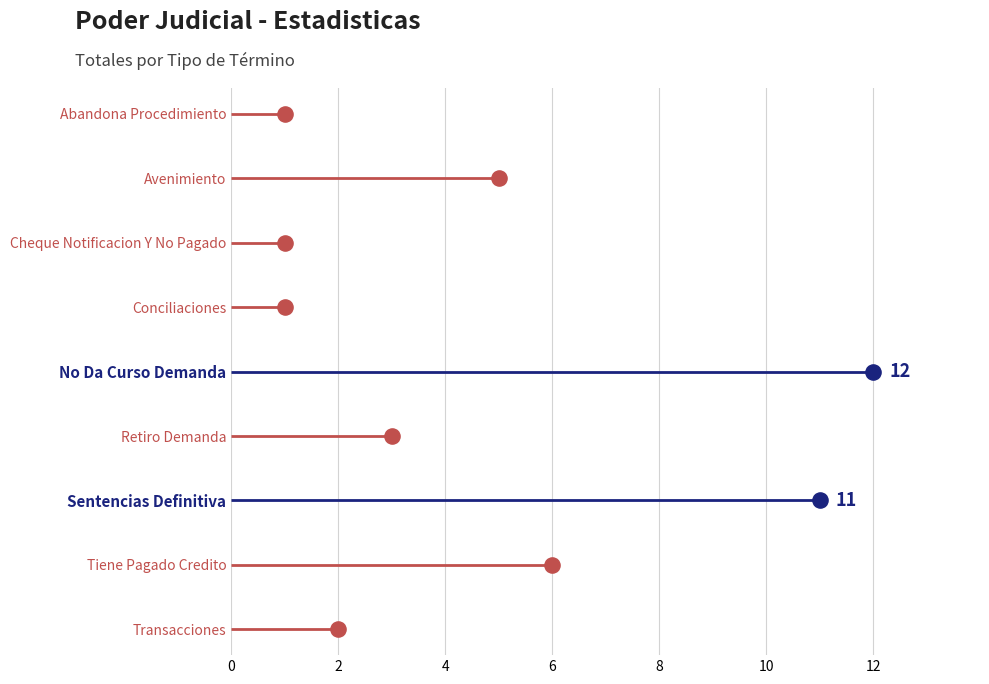

Which has a higher value, Transacciones or Tiene Pagado Credito?

Tiene Pagado Credito